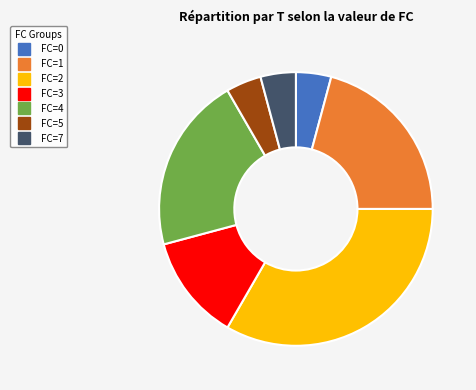

To the nearest percent, what is the difference between the largest and smallest slice percentages?

29%